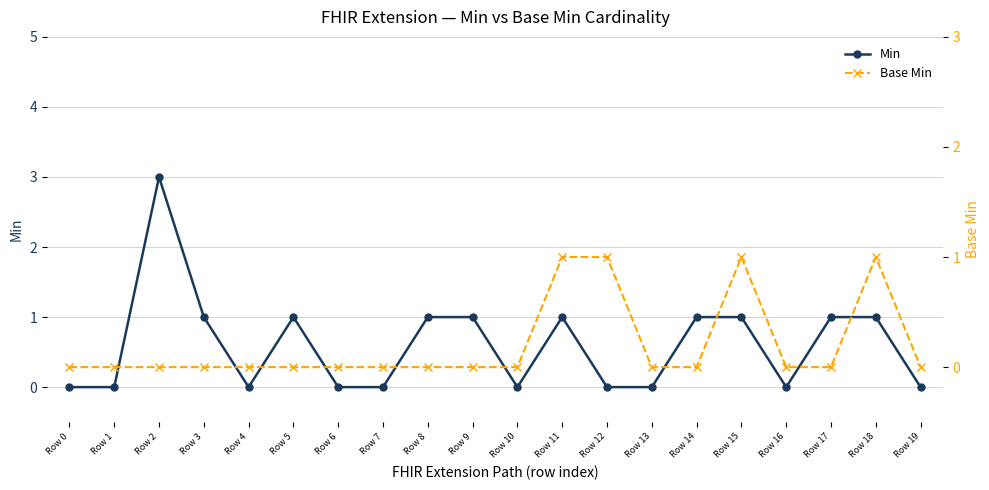

Rank the series by their maximum value, from highest to lowest.

Min, Base Min